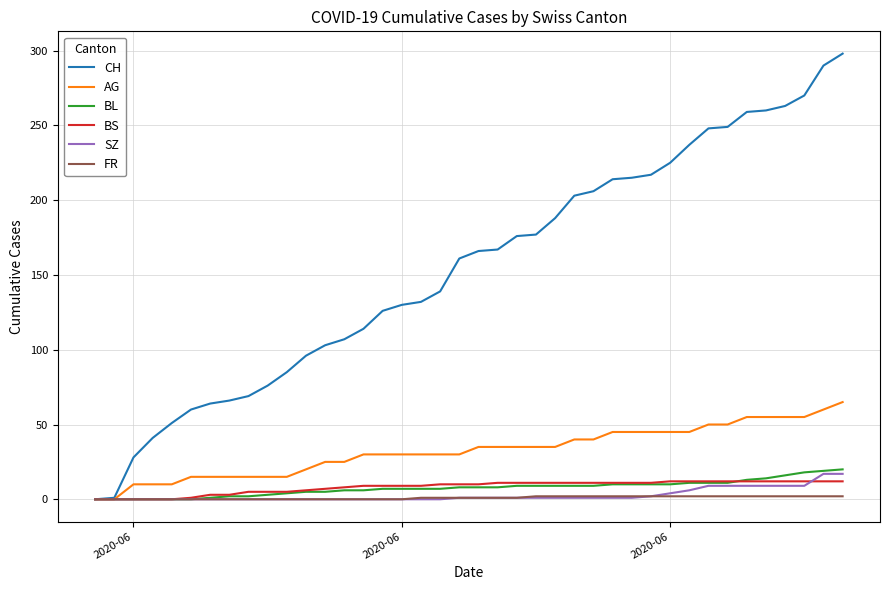

What is the maximum value shown in the chart?

298